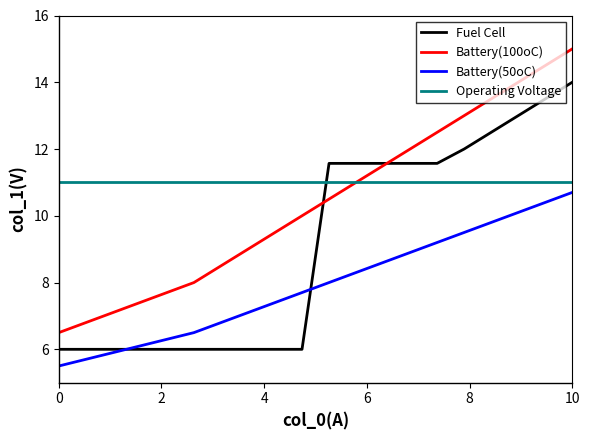

Which series has the largest total across all categories?

Operating Voltage